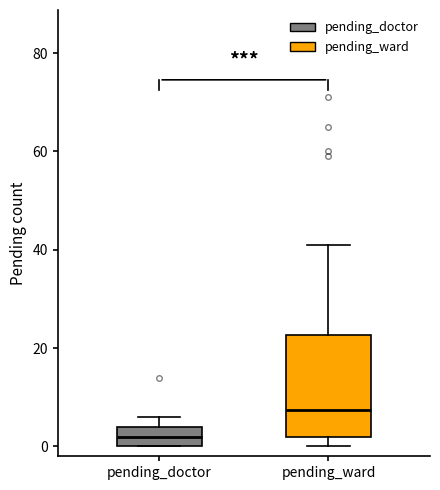

Reading left to right, transcribe this box plot: for each box, give where its median line is, the range the box spans, and where its two whiskers end, as read against the y-axis. The values are not printed on the chart, so give them approximately, as read against the axis.

pending_doctor: median 2, box 0 to 4, whiskers 0 to 6
pending_ward: median 8, box 2 to 22, whiskers 0 to 42